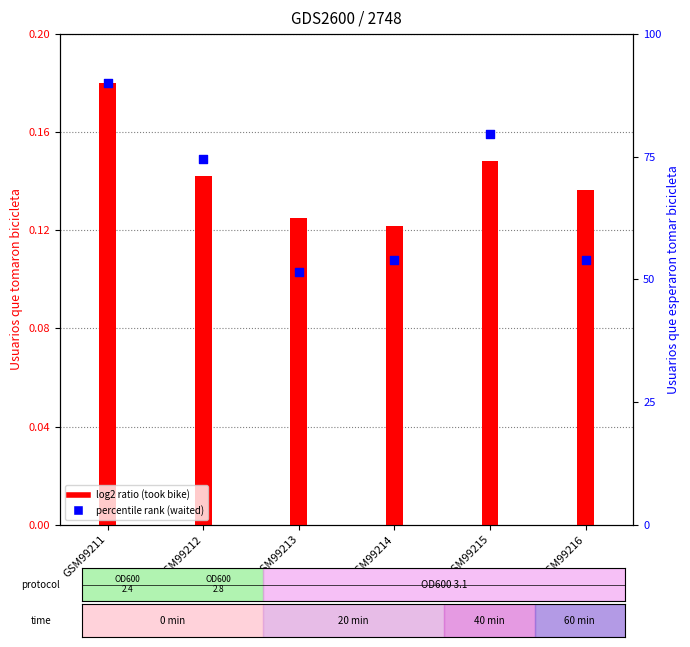

Which series contains the highest Y value?

Usuarios que esperaron tomar bicicleta